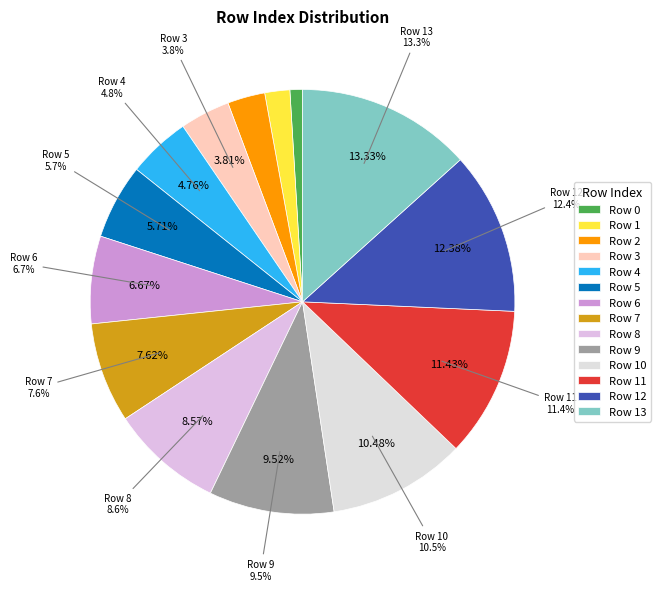

Count the number of slices in the pie.

14